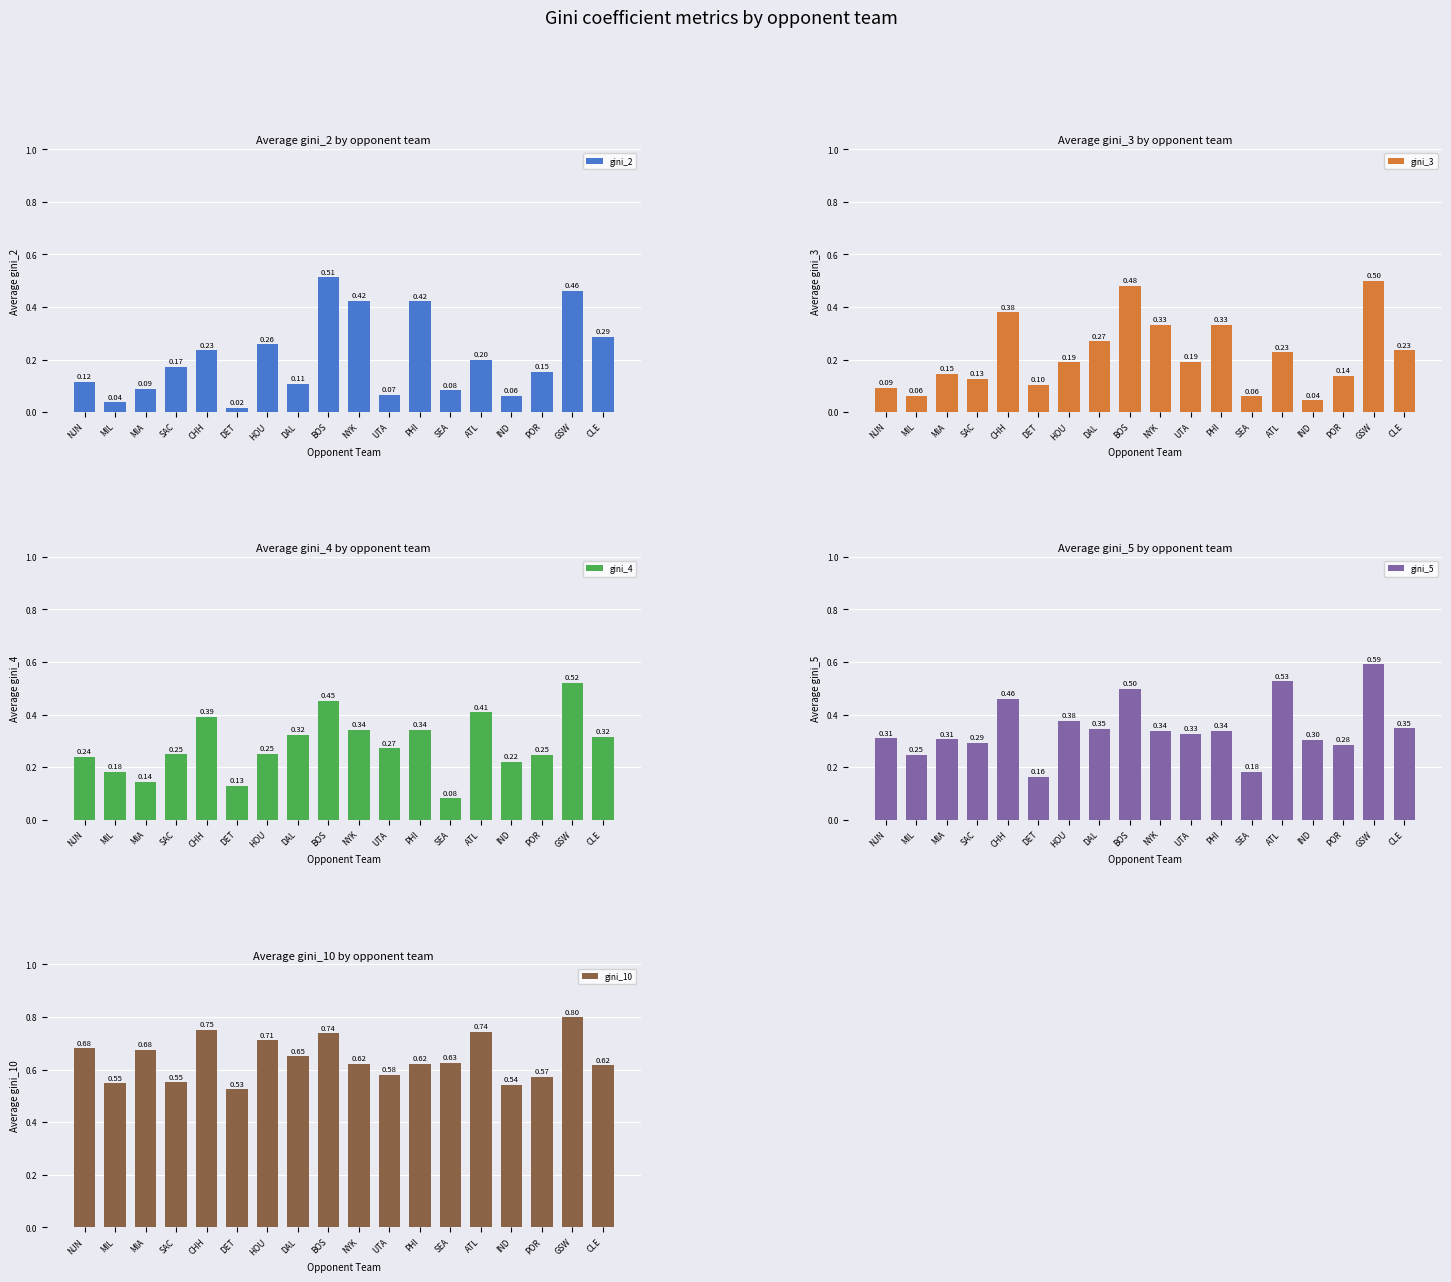

How many gini_5 values are between 0 and 1?

18